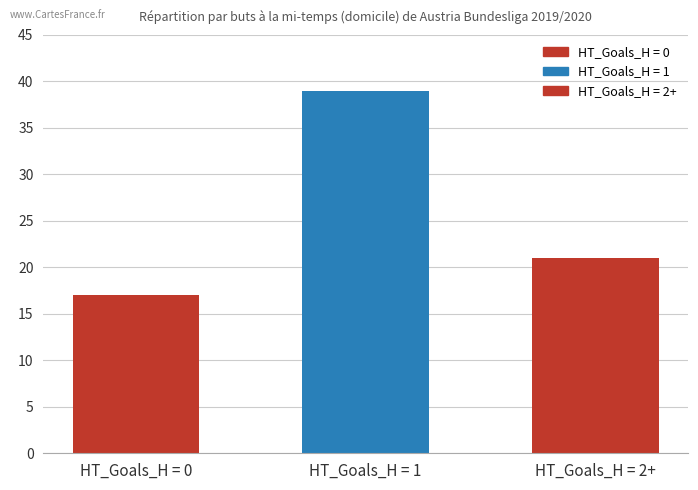

What is the greatest value displayed?

39